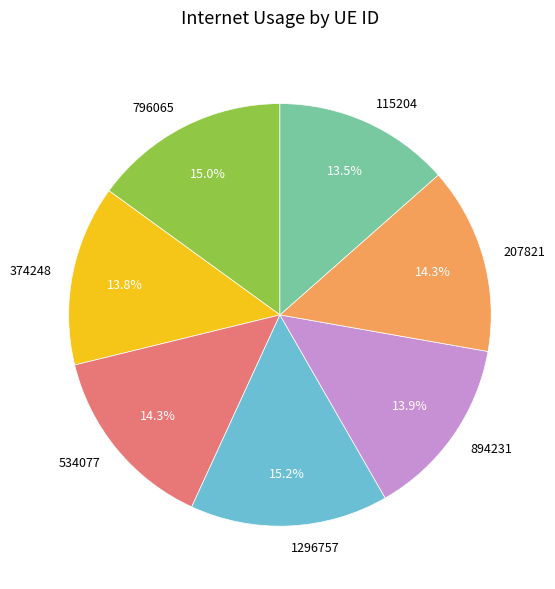

How many slices are in this pie chart?

7